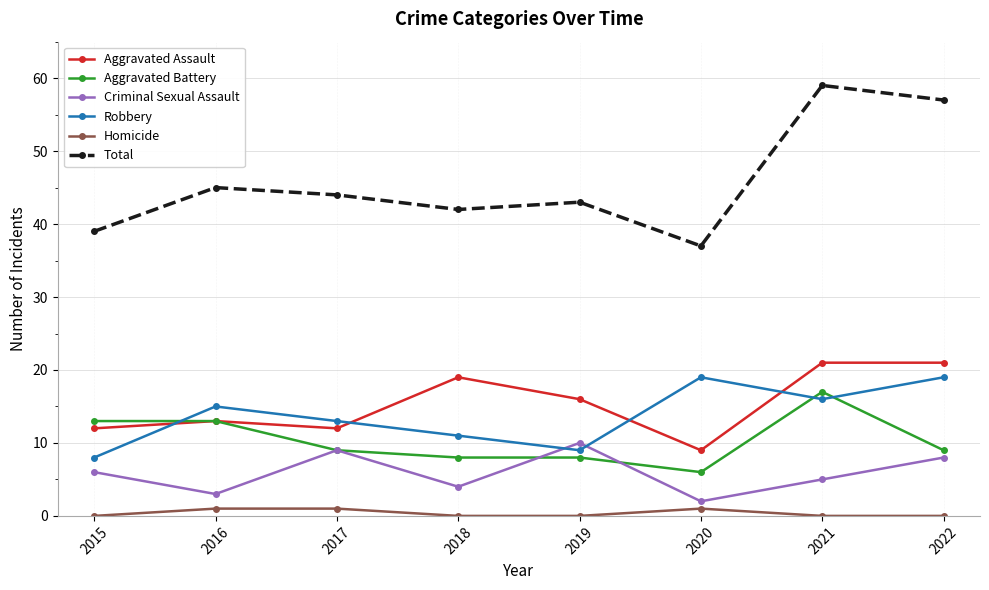

Reading left to right, extract all data points from this chart.

Aggravated Assault: 2015=12	2016=13	2017=12	2018=19	2019=16	2020=9	2021=21	2022=21
Aggravated Battery: 2015=13	2016=13	2017=9	2018=8	2019=8	2020=6	2021=17	2022=9
Criminal Sexual Assault: 2015=6	2016=3	2017=9	2018=4	2019=10	2020=2	2021=5	2022=8
Robbery: 2015=8	2016=15	2017=13	2018=11	2019=9	2020=19	2021=16	2022=19
Homicide: 2015=0	2016=1	2017=1	2018=0	2019=0	2020=1	2021=0	2022=0
Total: 2015=39	2016=45	2017=44	2018=42	2019=43	2020=37	2021=59	2022=57